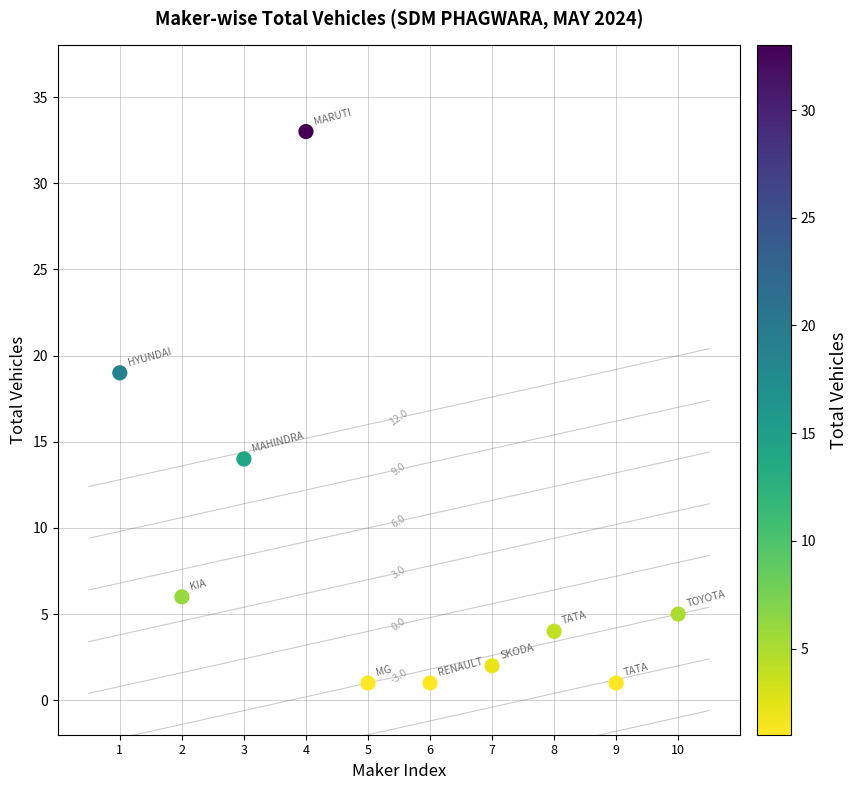

What is the range of X values (max minus min)?

9